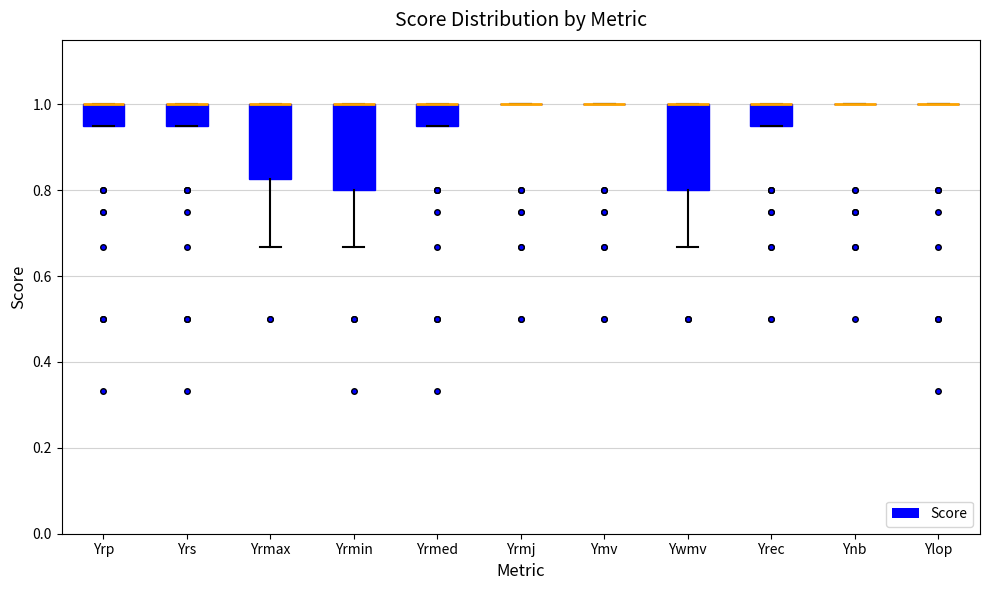

Reading left to right, transcribe this box plot: for each box, give where its median line is, the range the box spans, and where its two whiskers end, as read against the y-axis. The values are not printed on the chart, so give them approximately, as read against the axis.

Yrp: median 1.00 (drawn on the box's upper edge), box 0.96 to 1.00, whiskers 0.96 to 1.00
Yrs: median 1.00 (drawn on the box's upper edge), box 0.96 to 1.00, whiskers 0.96 to 1.00
Yrmax: median 1.00 (drawn on the box's upper edge), box 0.82 to 1.00, whiskers 0.66 to 1.00
Yrmin: median 1.00 (drawn on the box's upper edge), box 0.80 to 1.00, whiskers 0.66 to 1.00
Yrmed: median 1.00 (drawn on the box's upper edge), box 0.96 to 1.00, whiskers 0.96 to 1.00
Yrmj: box collapsed to a line at 1.00, whiskers 1.00 to 1.00
Ymv: box collapsed to a line at 1.00, whiskers 1.00 to 1.00
Ywmv: median 1.00 (drawn on the box's upper edge), box 0.80 to 1.00, whiskers 0.66 to 1.00
Yrec: median 1.00 (drawn on the box's upper edge), box 0.96 to 1.00, whiskers 0.96 to 1.00
Ynb: box collapsed to a line at 1.00, whiskers 1.00 to 1.00
Ylop: box collapsed to a line at 1.00, whiskers 1.00 to 1.00